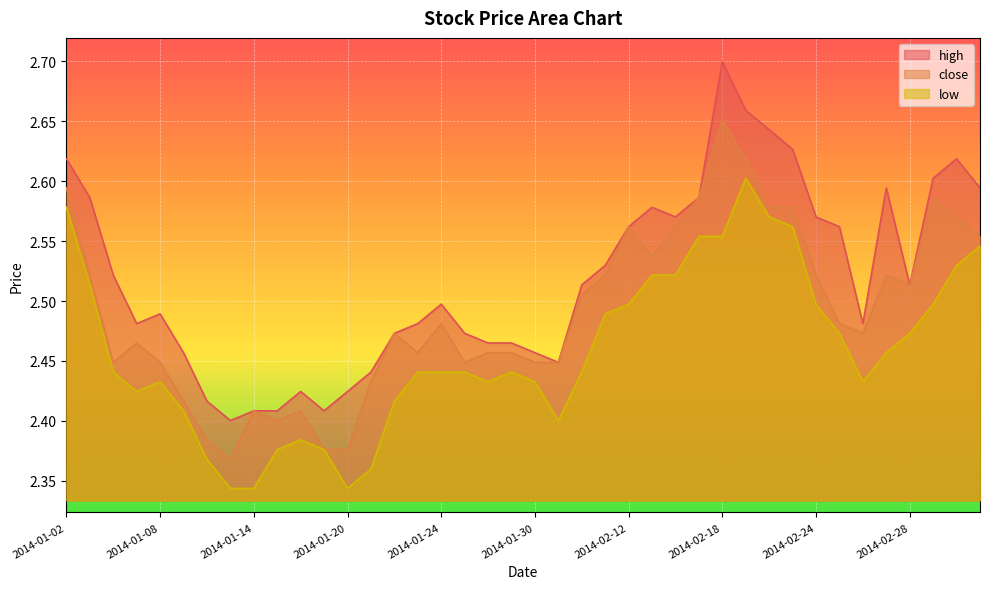

What is the difference between the second highest and minimum values in the low series?

0.2